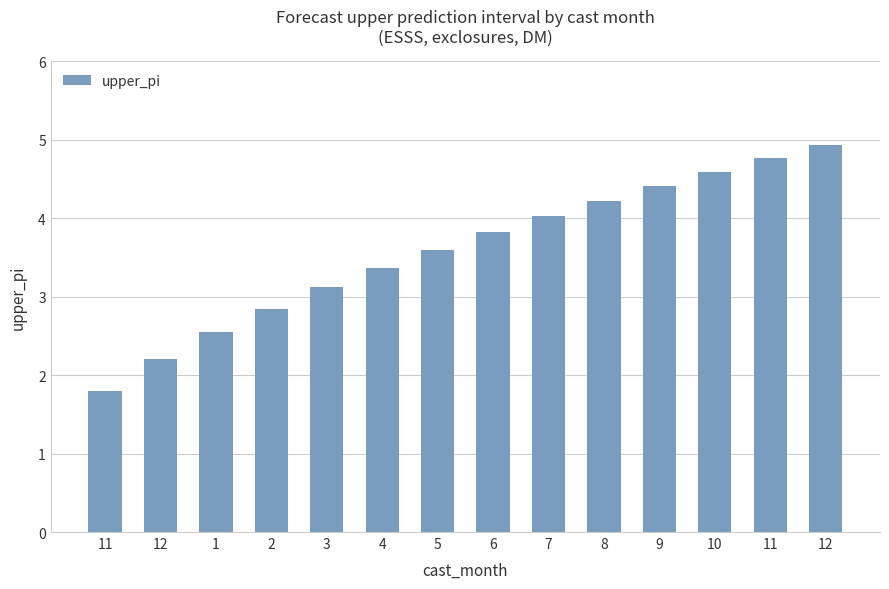

What is the ratio of the value at 12 to the value at 7?

1.2